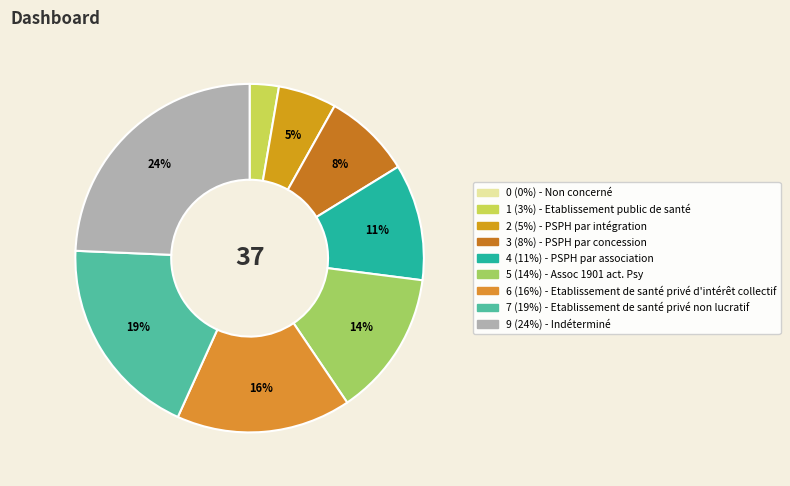

To the nearest percent, what is the average slice percentage?

11%